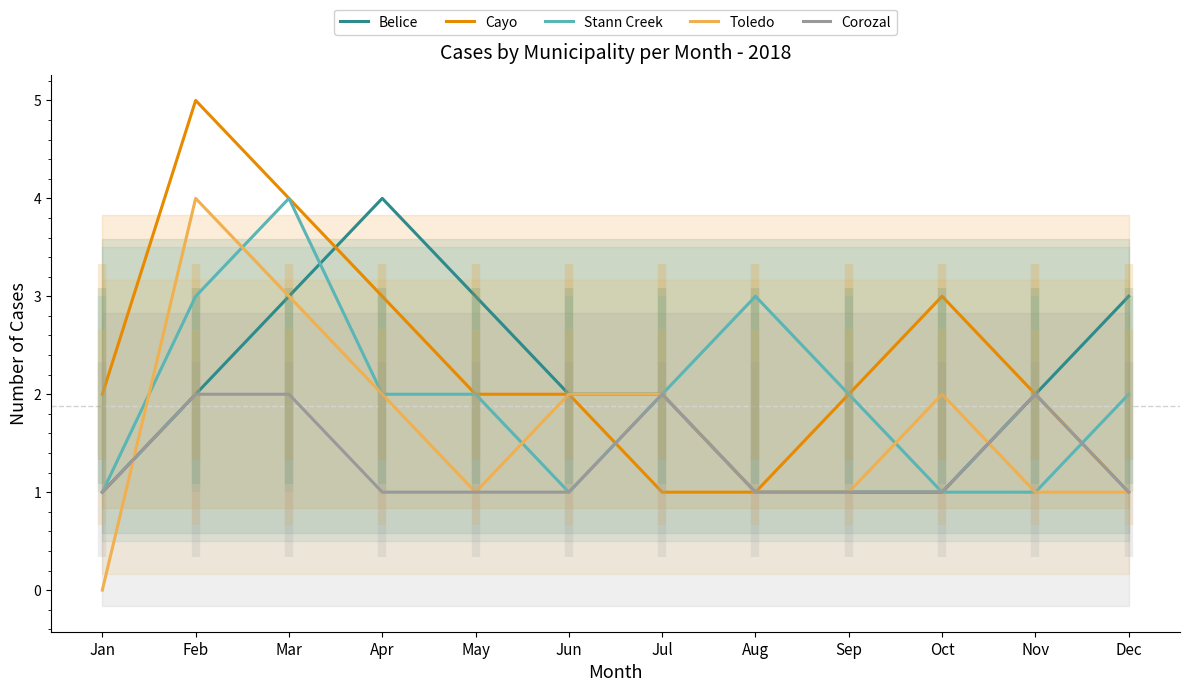

What is the difference between the highest and lowest values at Apr?

3